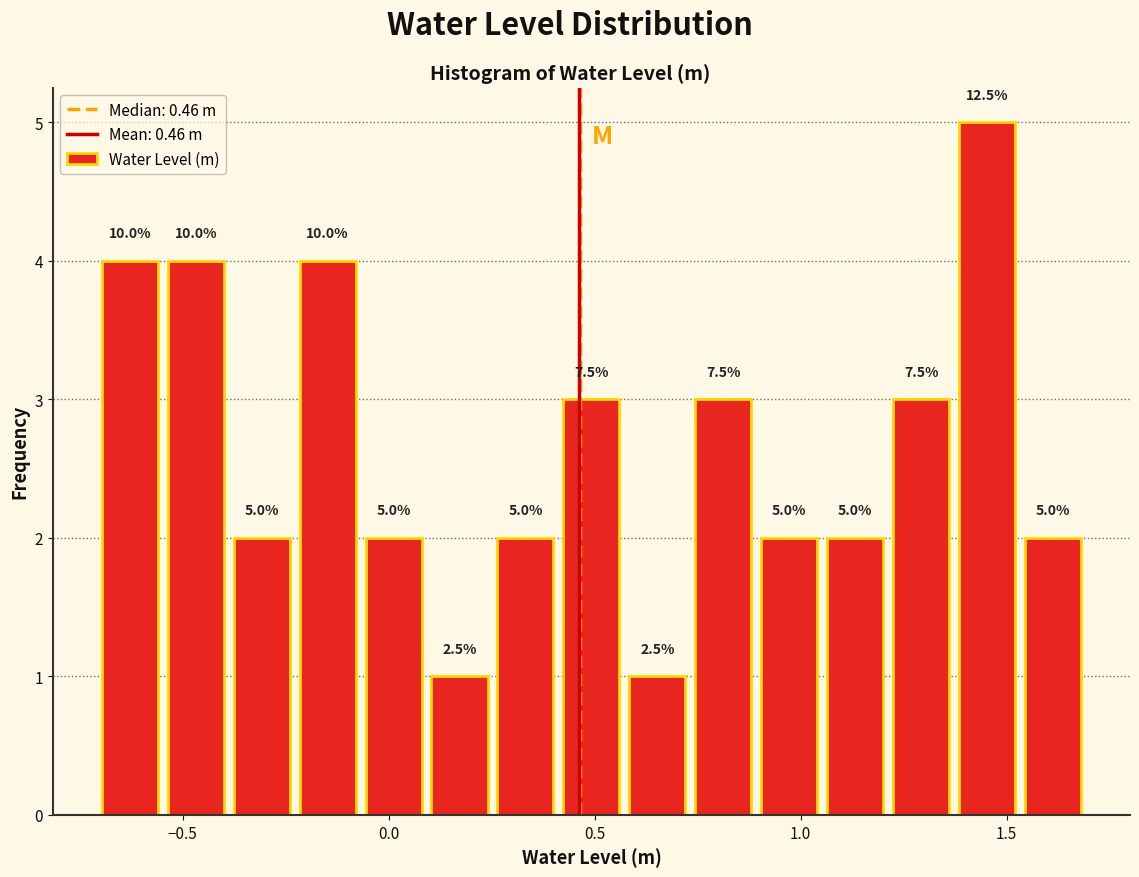

Around what value on the x-axis is the tallest bar? Give the approximate position of its centre, as read against the axis.

1.45